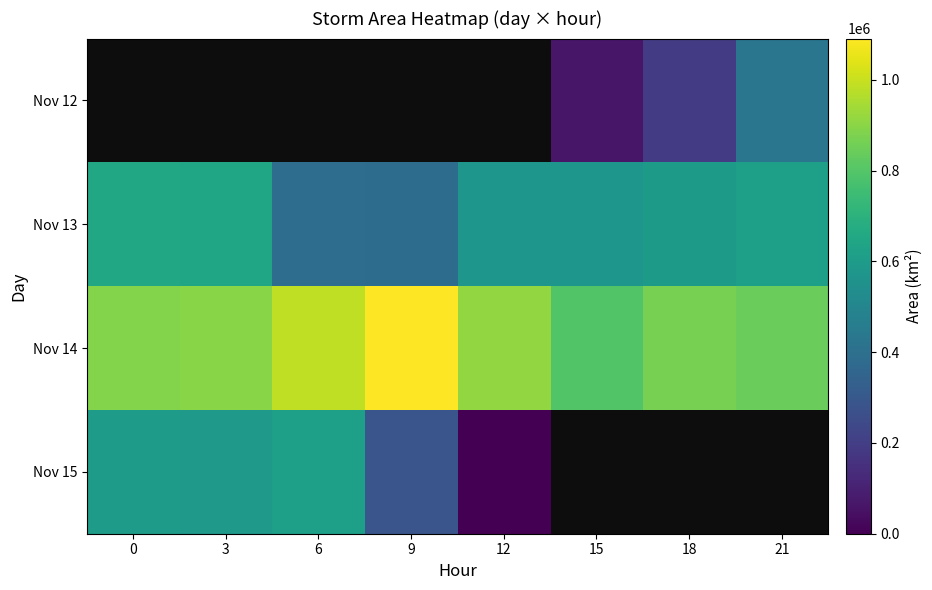

Between 18 and 6, which is larger?

6